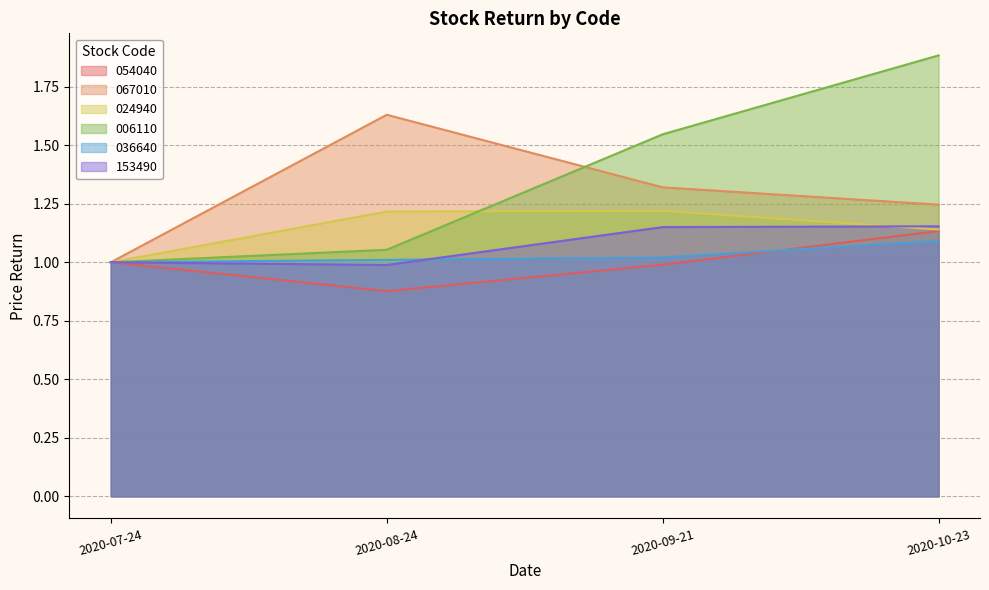

Where is the first local maximum for 024940?

2020-09-21